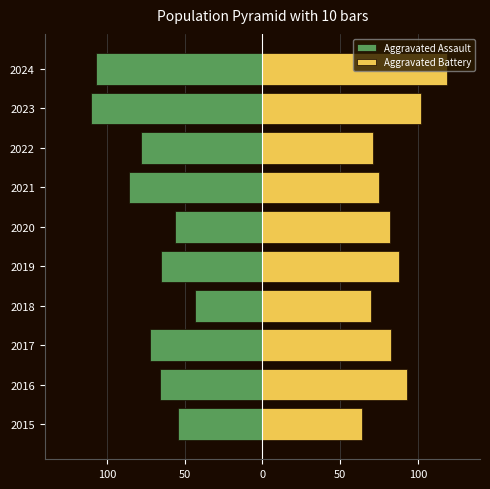

What is the minimum value shown in the chart?

-110